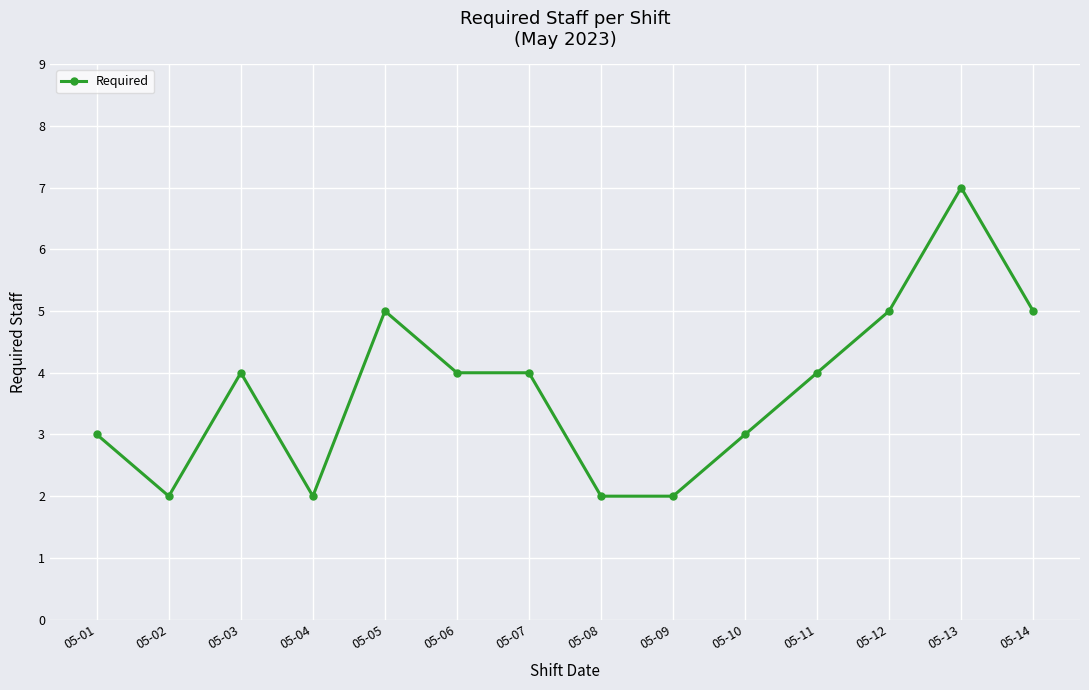

What is the change in value from 05-01 to 05-07?

+1